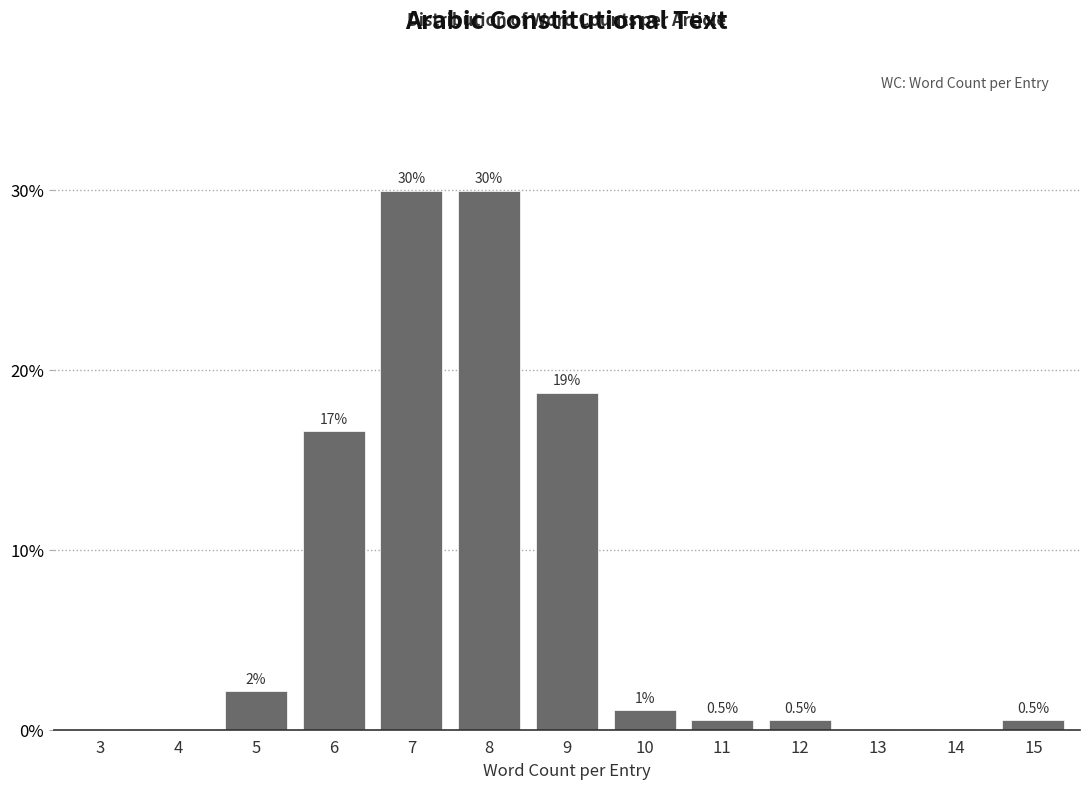

Which has a higher value, 6 or 3?

6